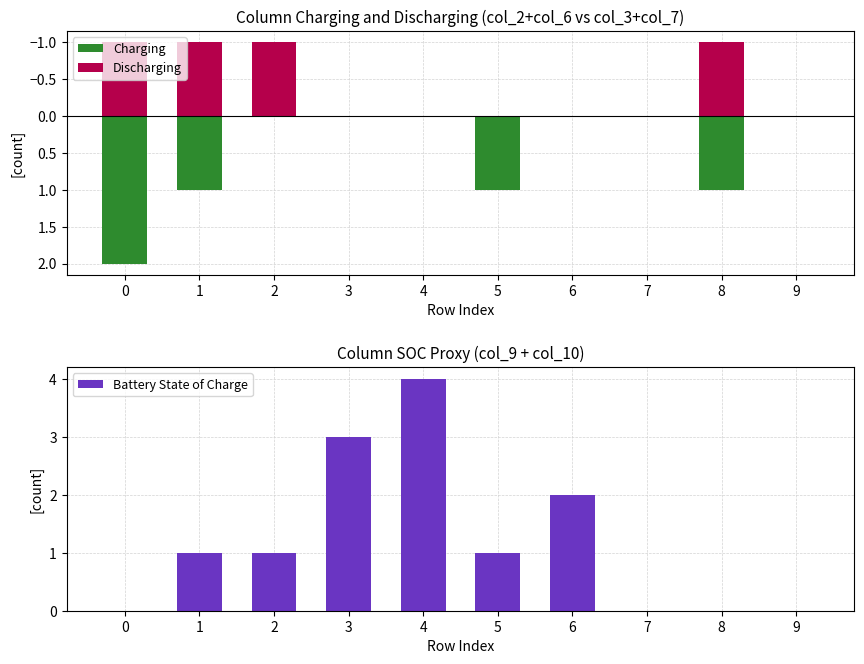

What are all the series names shown in the legend?

Charging, Discharging, Battery State of Charge